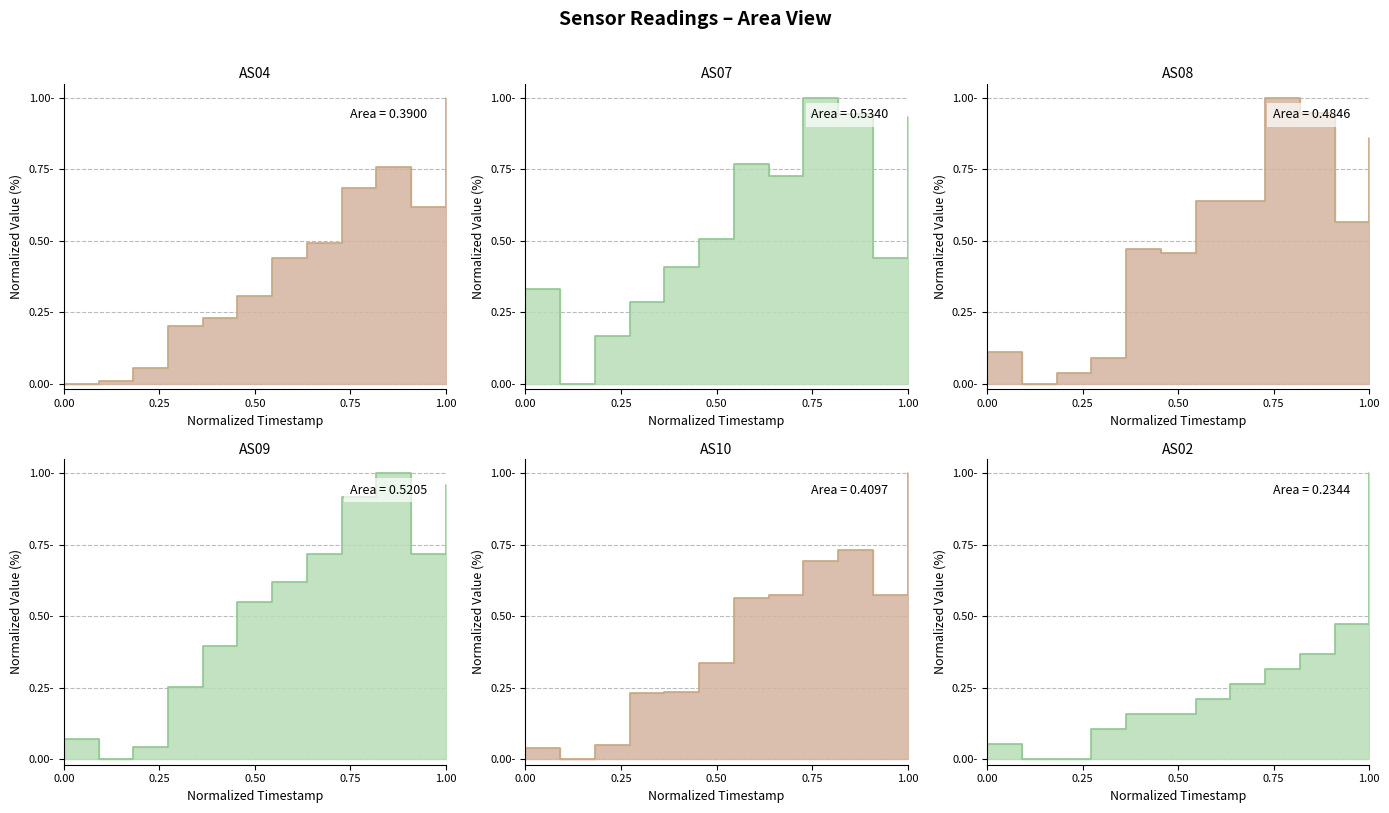

Which series has the widest spread of values?

AS04 line